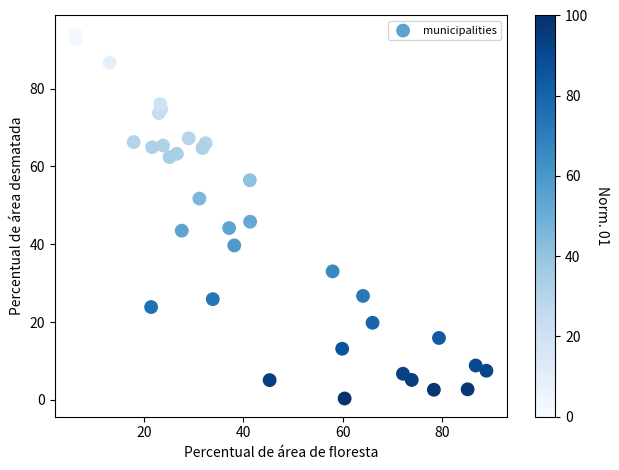

What Y value in the scatter plot is closest to 47?

45.8